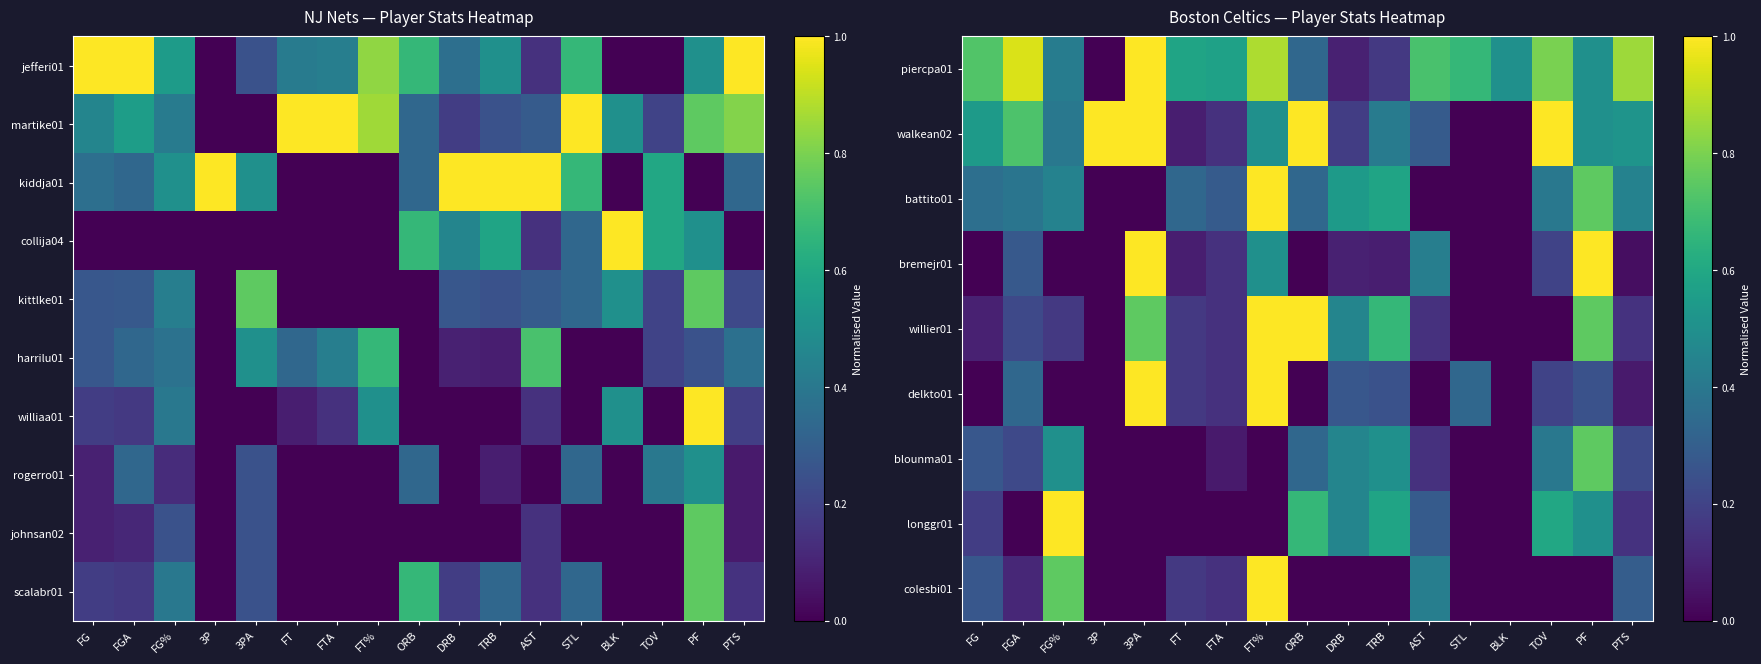

Is it true that walkean02 equals 0.5 at ORB?

False